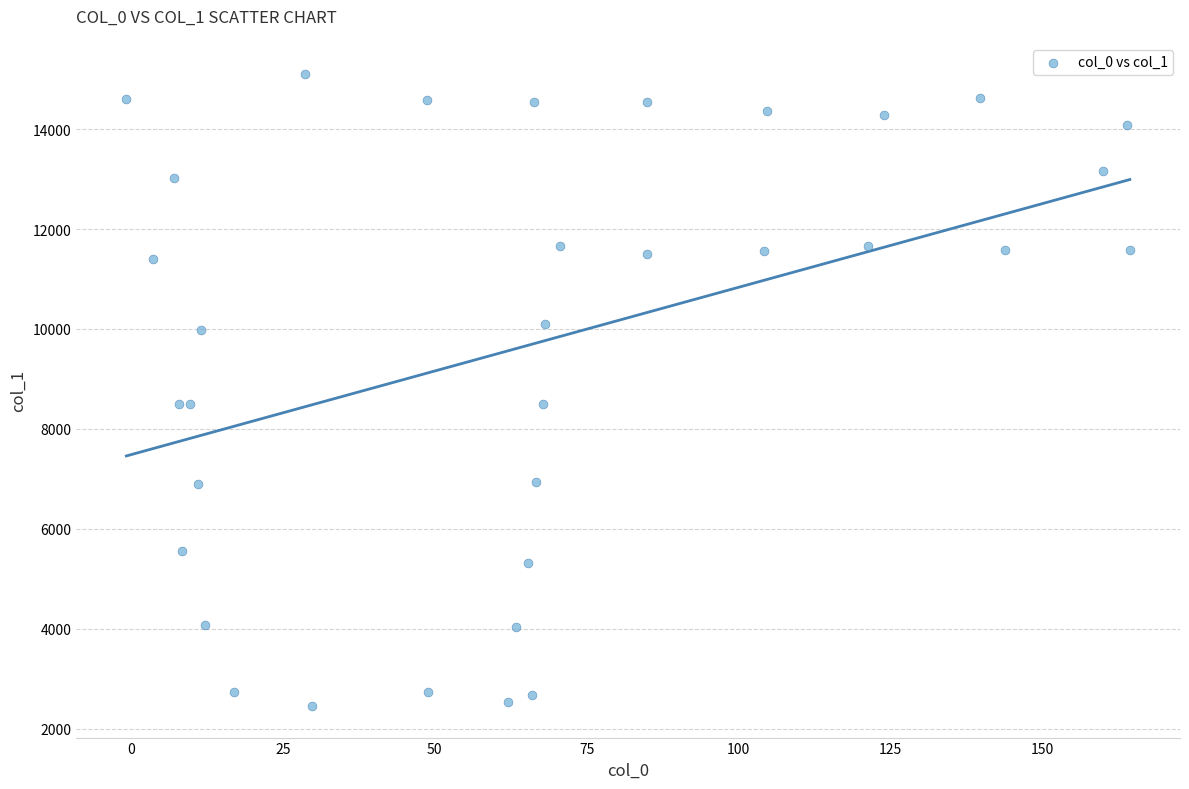

What is the range of X values (max minus min)?

165.2